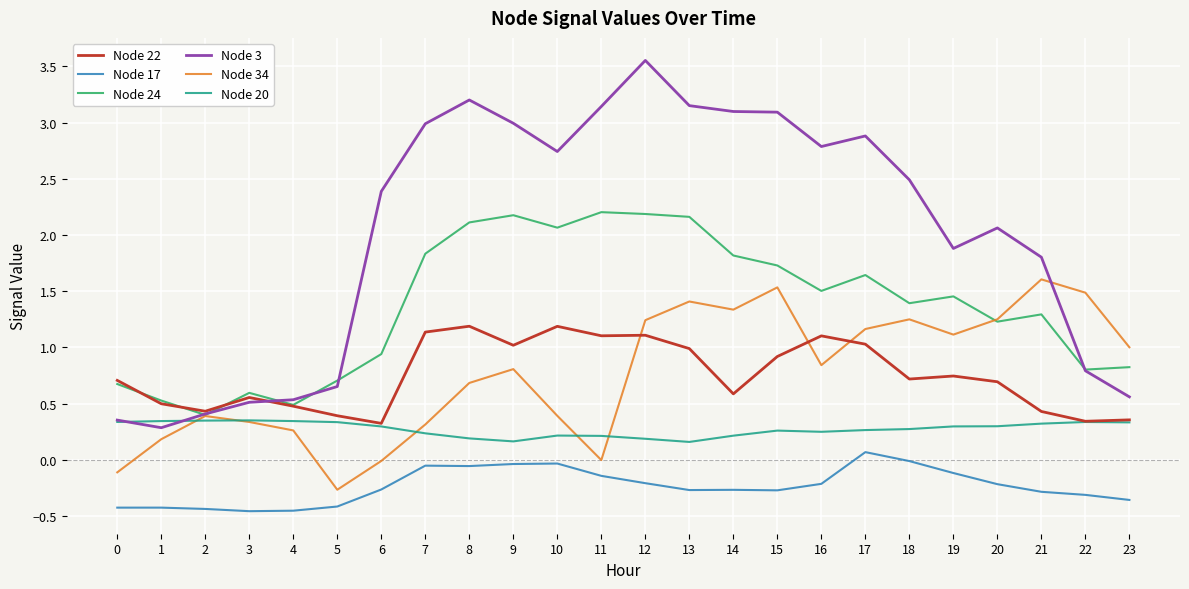

What is the spread (max minus min) of values at 9?

3.0